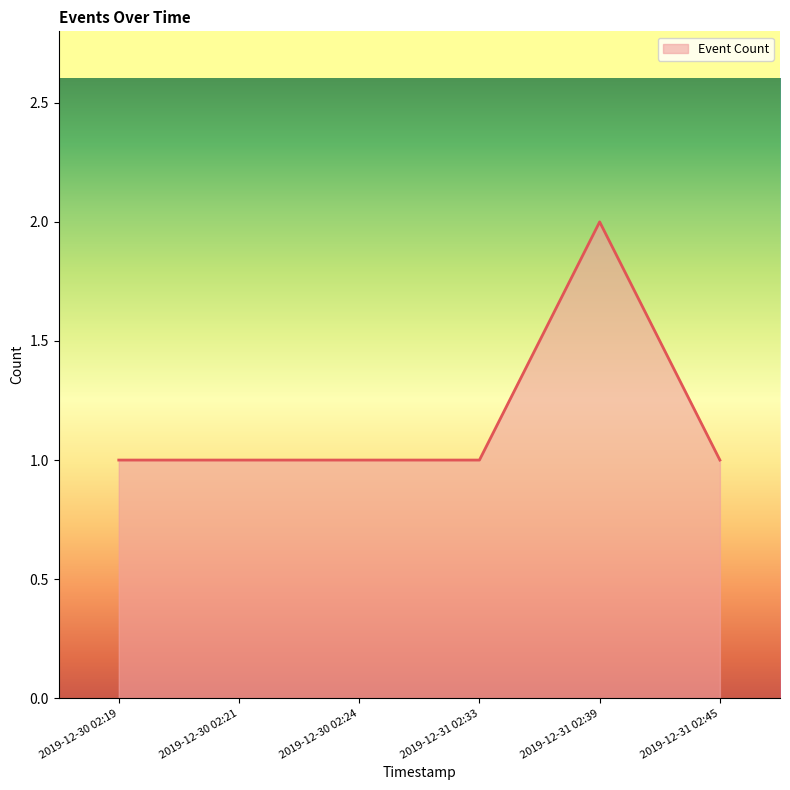

At which category does the chart reach its peak across all series?

2019-12-31 02:39